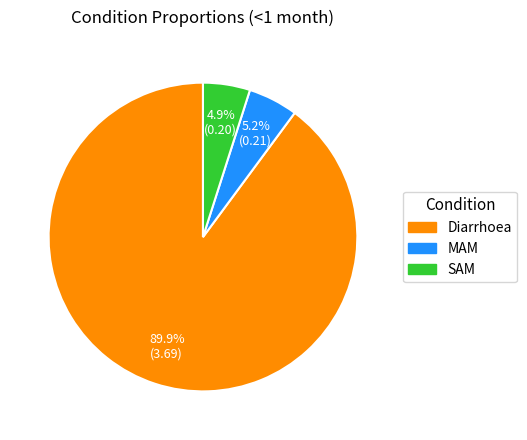

Which category has the biggest portion of the pie?

Diarrhoea